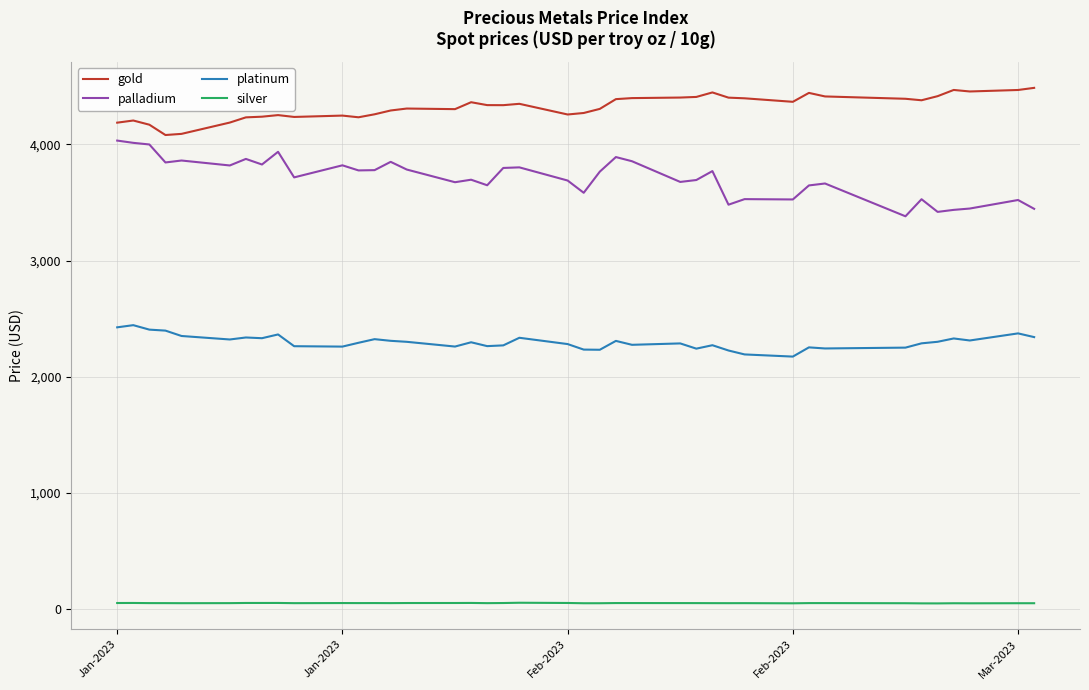

Does the chart display data point markers on the line(s)?

No